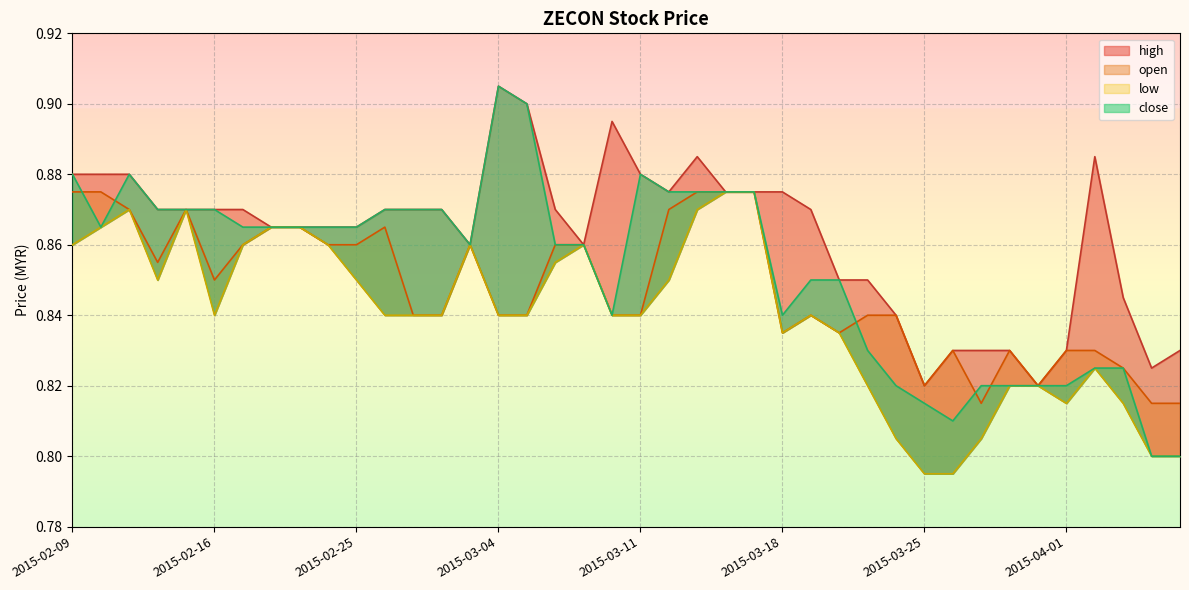

Which has a higher value, 2015-03-27 or 2015-02-25?

2015-02-25